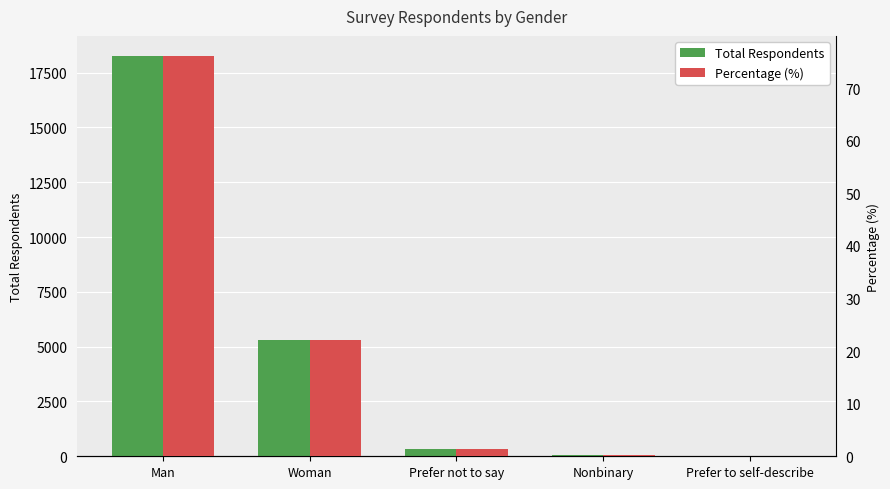

How many bars are there in total?

10